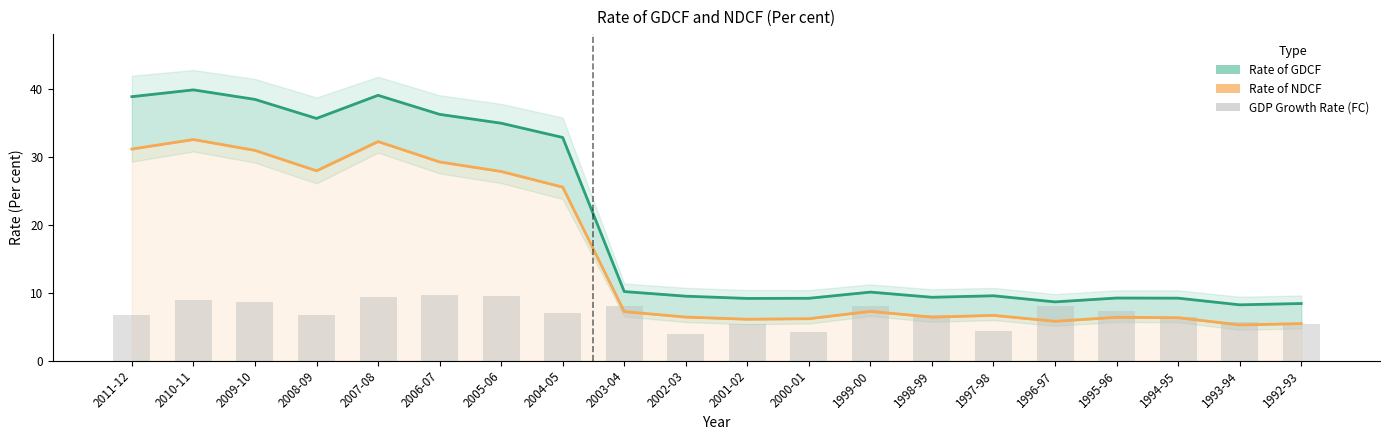

Between 2006-07 and 1992-93, which is larger?

2006-07